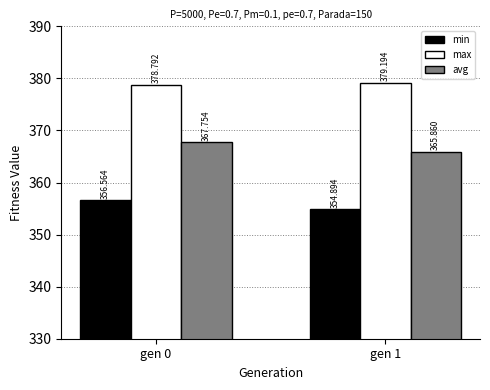

Rank the series by their maximum value, from highest to lowest.

max, avg, min